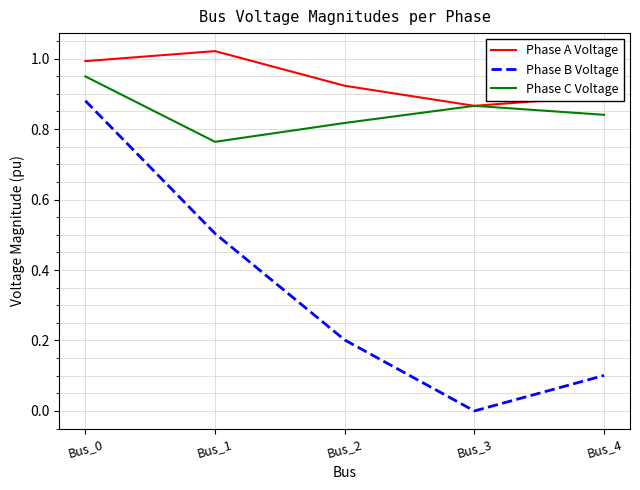

What is the difference between the second highest and minimum values in the Phase A Voltage series?

0.1